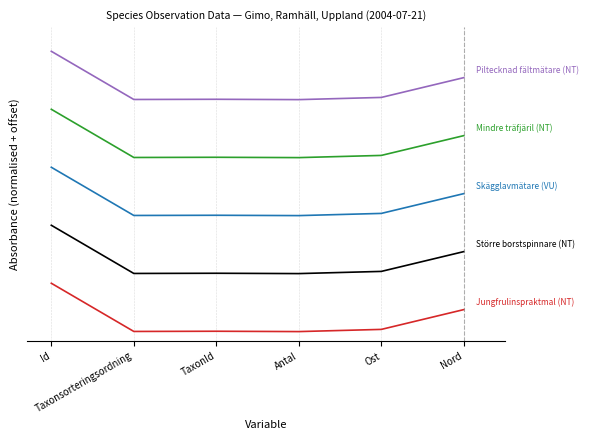

At which category is the sum across all series the highest?

Id